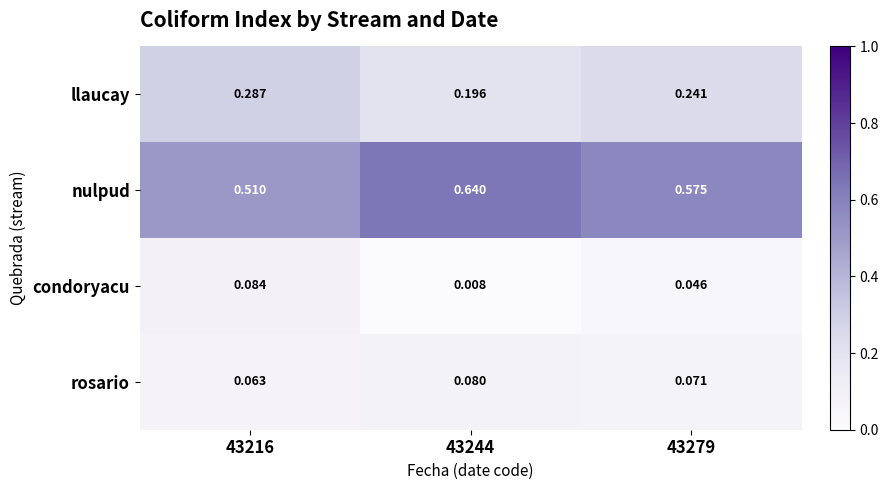

Which series has the widest spread of values?

nulpud